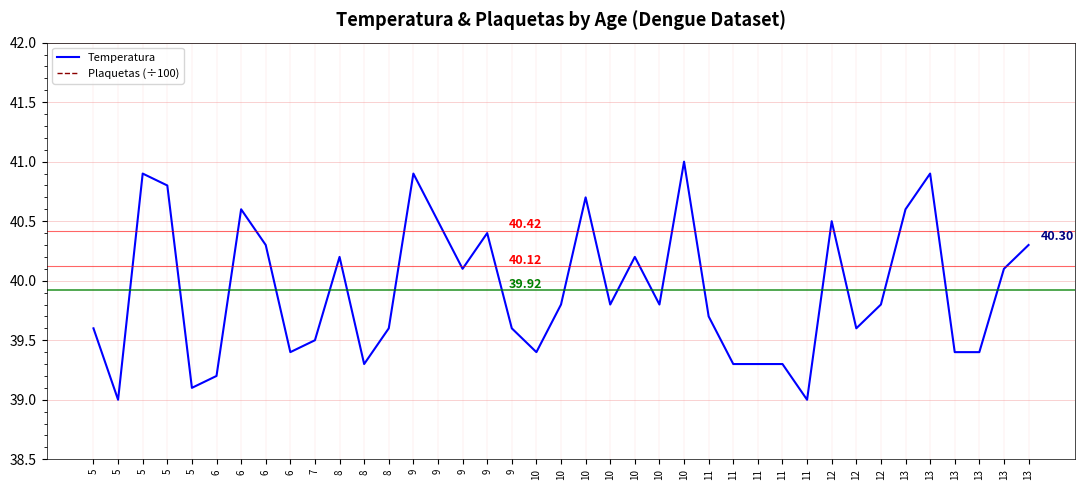

Reading right to left, transcribe all the data shown in this chart.

Temperatura: 40.3	40.1	39.4	39.4	40.9	40.6	39.8	39.6	40.5	39.0	39.3	39.3	39.3	39.7	41.0	39.8	40.2	39.8	40.7	39.8	39.4	39.6	40.4	40.1	40.5	40.9	39.6	39.3	40.2	39.5	39.4	40.3	40.6	39.2	39.1	40.8	40.9	39.0	39.6
Plaquetas (÷100): 1.4	1.4	1.5	1.4	1.4	1.4	1.3	1.5	1.5	1.4	1.3	1.5	1.3	1.3	1.5	1.5	1.4	1.3	1.4	1.5	1.5	1.4	1.4	1.5	1.4	1.4	1.3	1.5	1.4	1.4	1.4	1.3	1.5	1.5	1.3	1.4	1.5	1.5	1.4